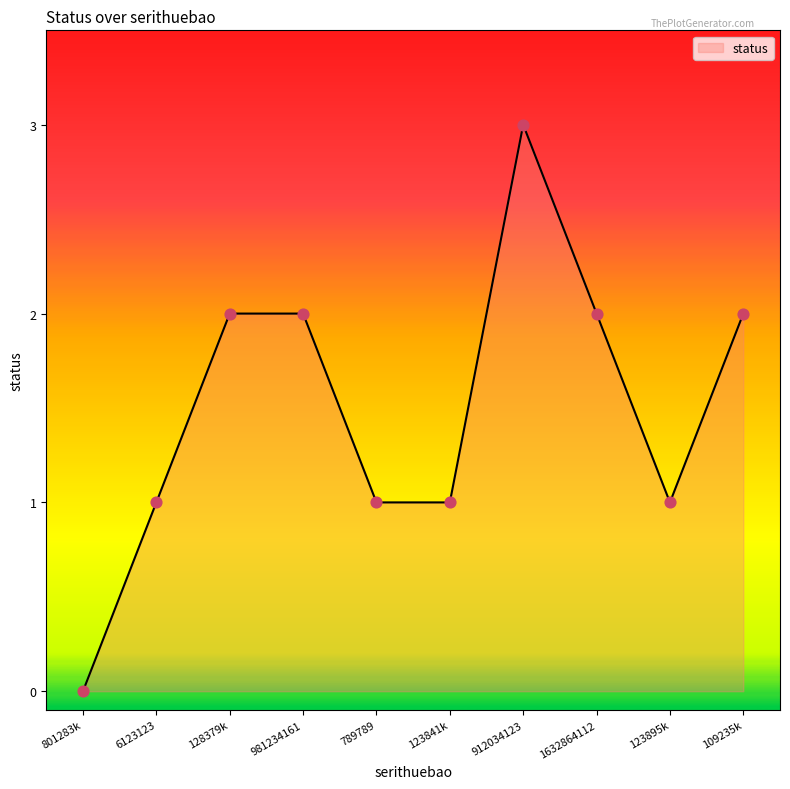

What is the change in value from 6123123 to 912034123?

+2